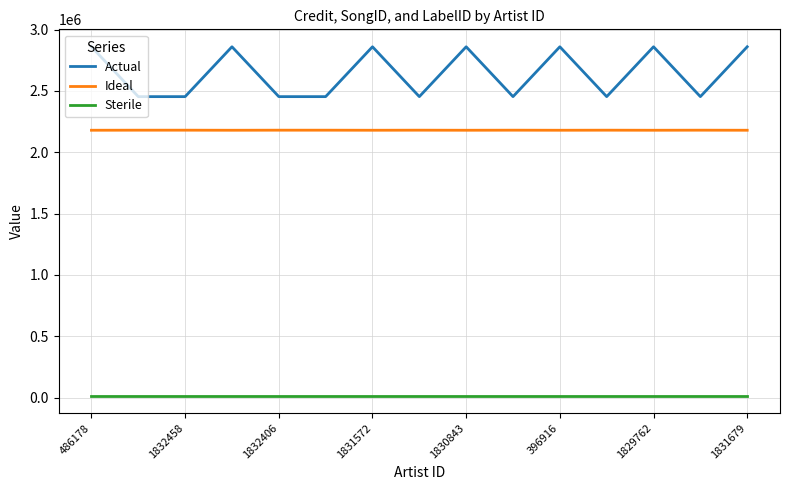

Which series has the largest range (max minus min)?

Actual